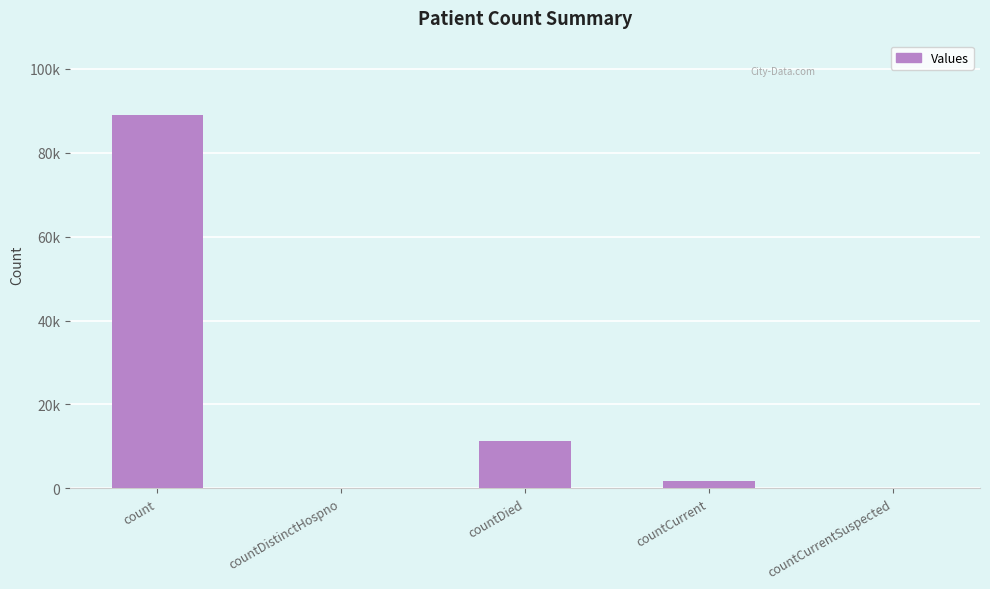

Are the bars horizontal?

No